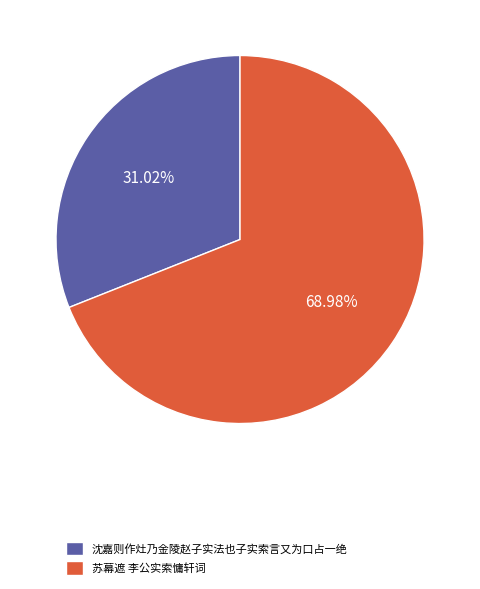

Count the number of slices in the pie.

2